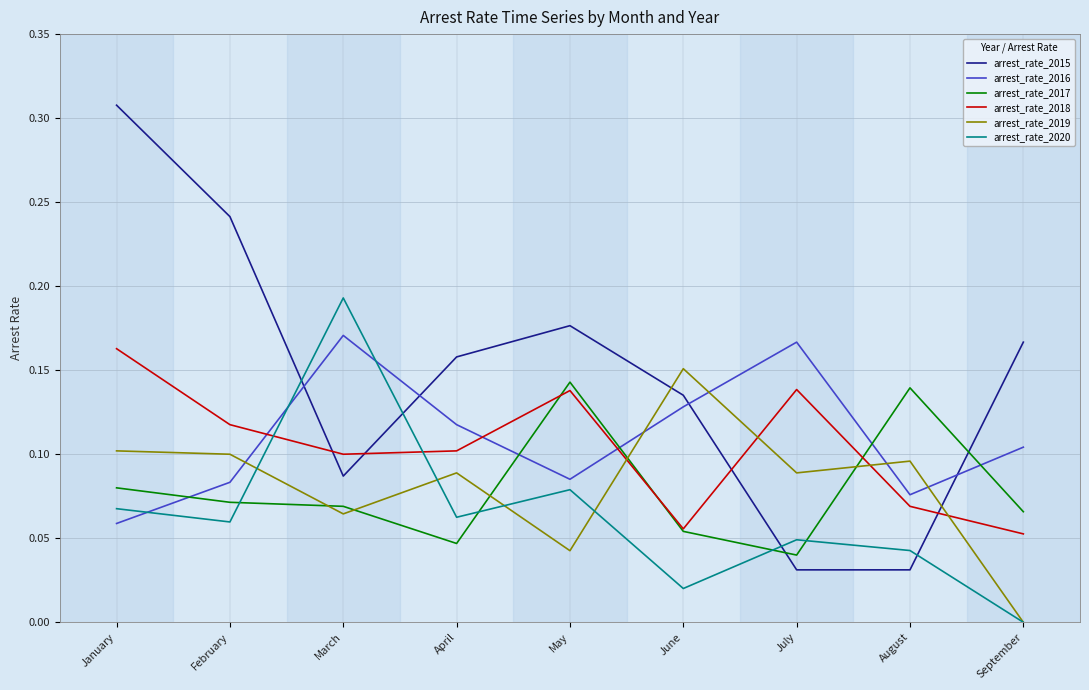

The value of arrest_rate_2020 at May is 0.0. True or false?

False